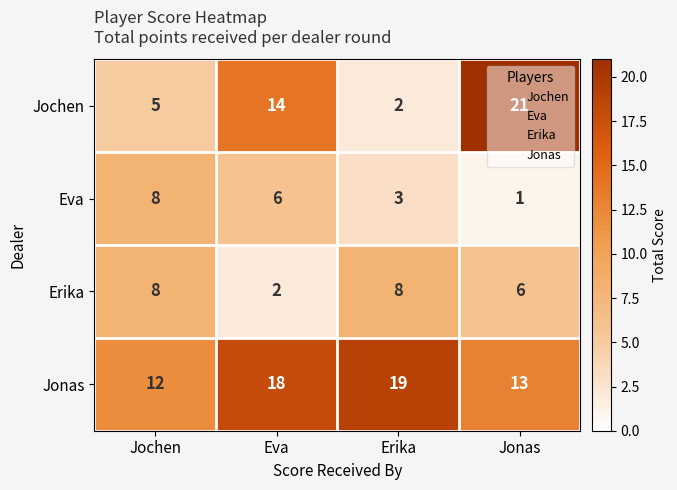

At Eva, list the series in order from smallest to largest.

Erika, Eva, Jochen, Jonas